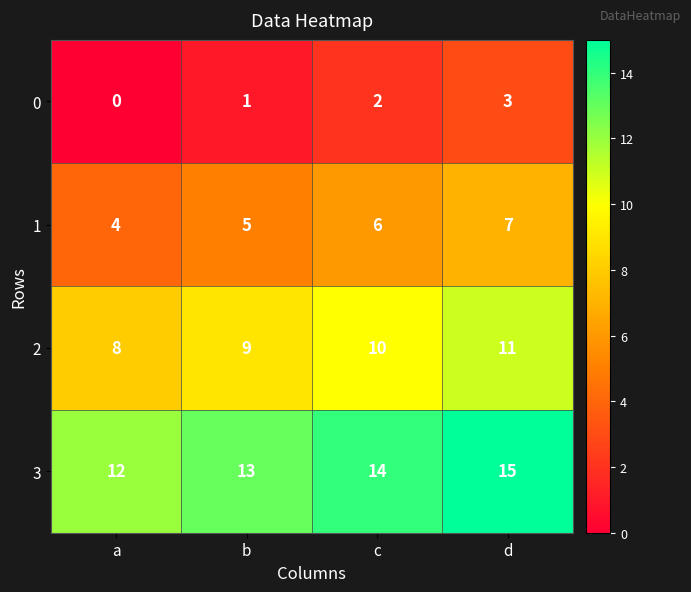

What is the difference between the maximum and minimum values in the 0 series?

3